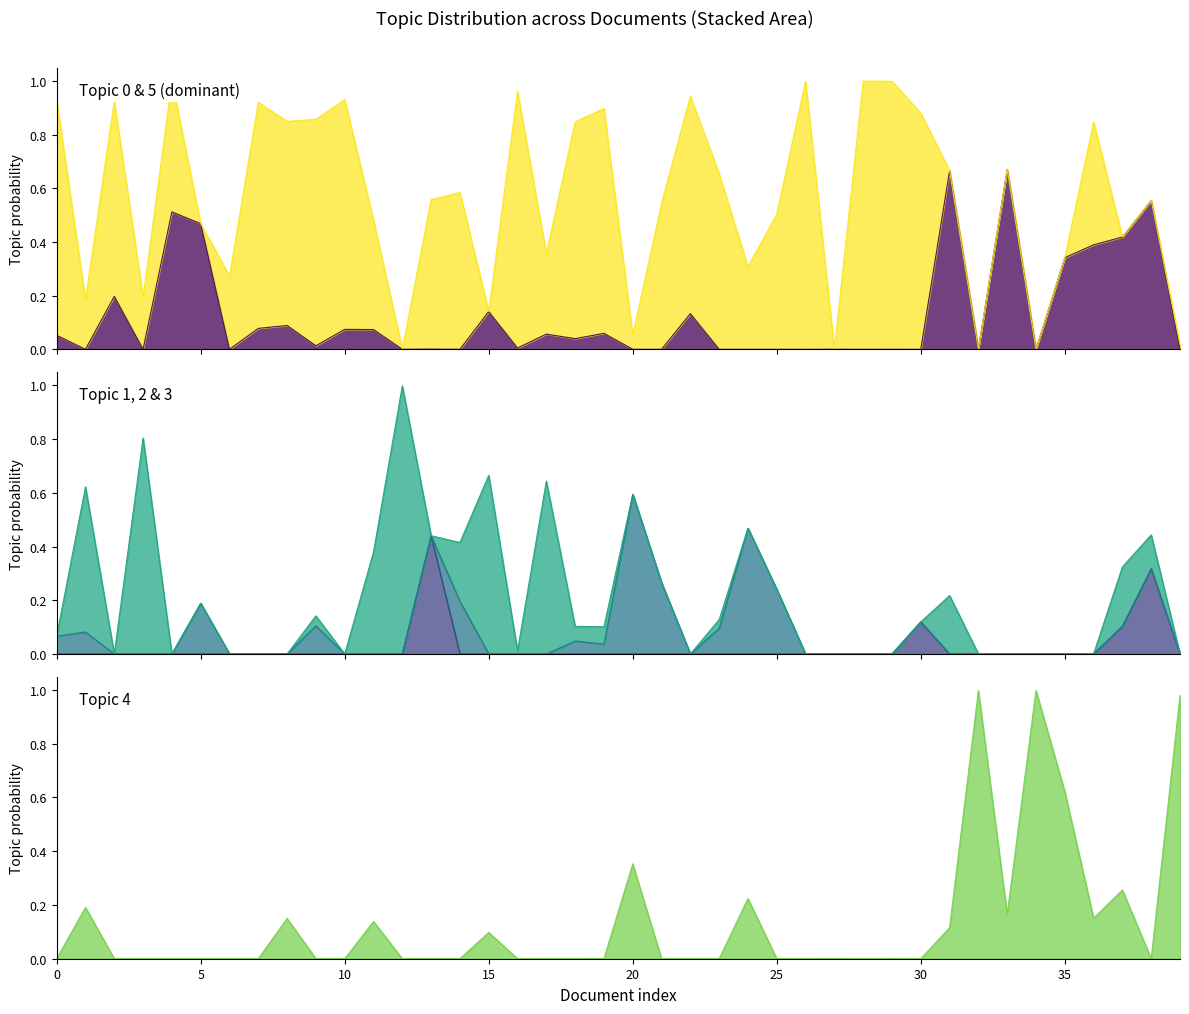

Rank the series by their maximum value, from lowest to highest.

Topic 1 line, Topic 2 line, Topic 0 line, Topic 4 line, Topic 3 line, Topic 5 line